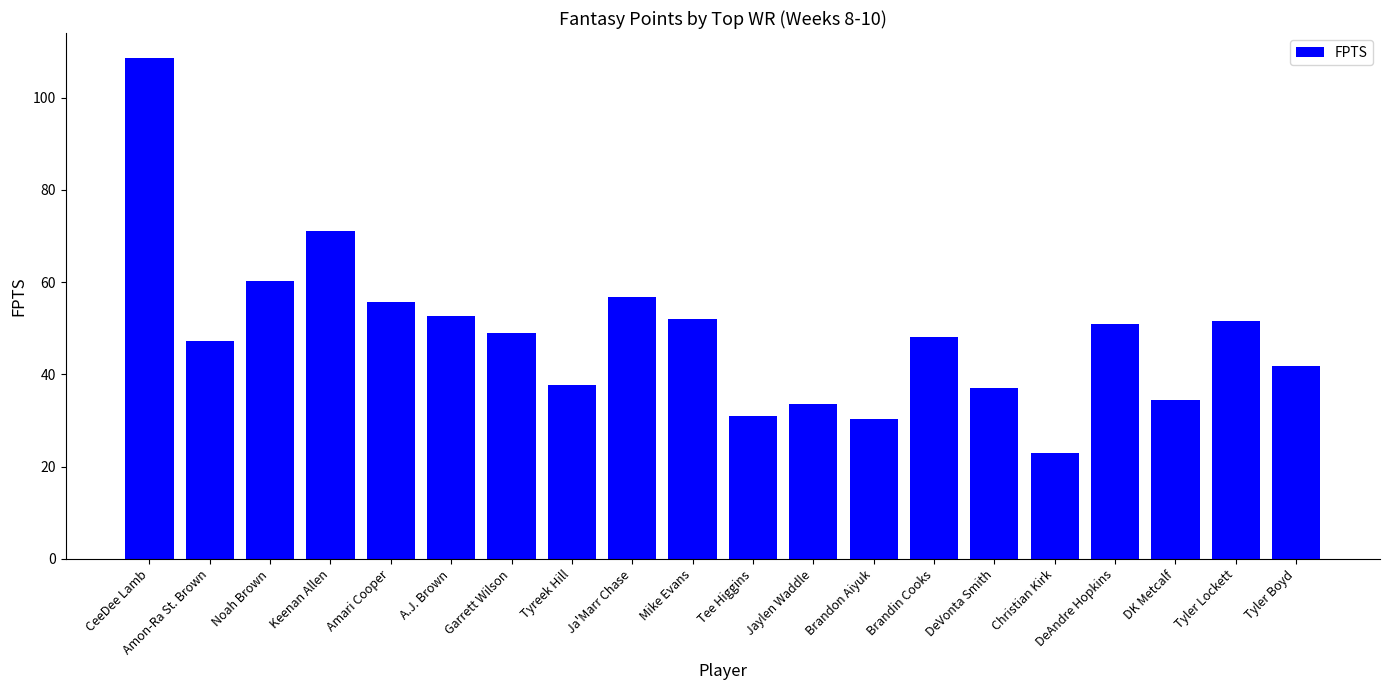

Which category has the lowest value across all series?

Christian Kirk